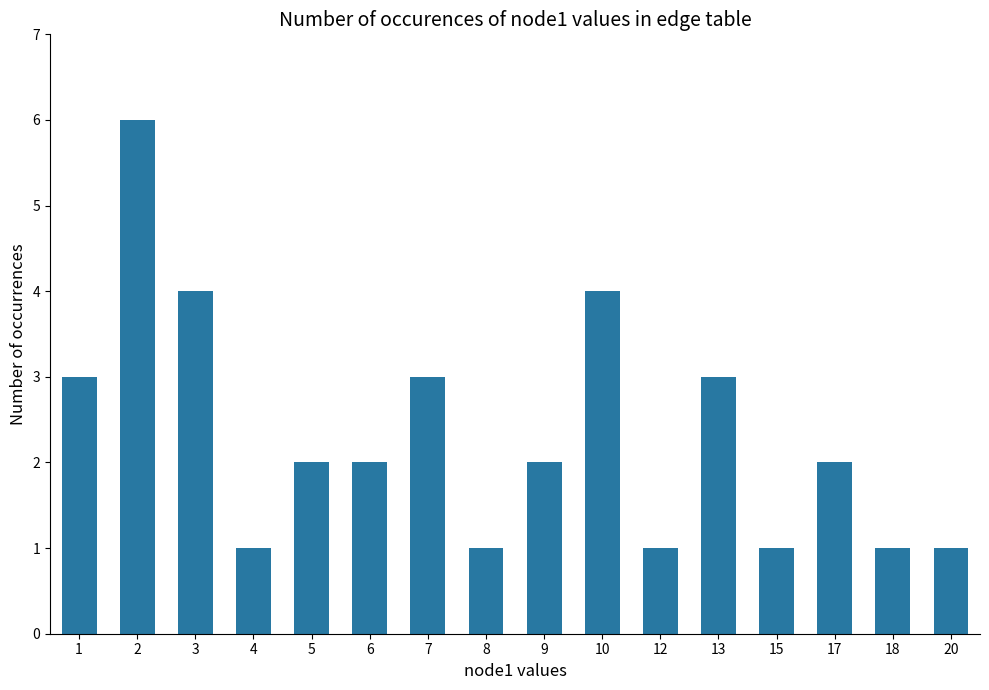

Which category has the highest value across all series?

2